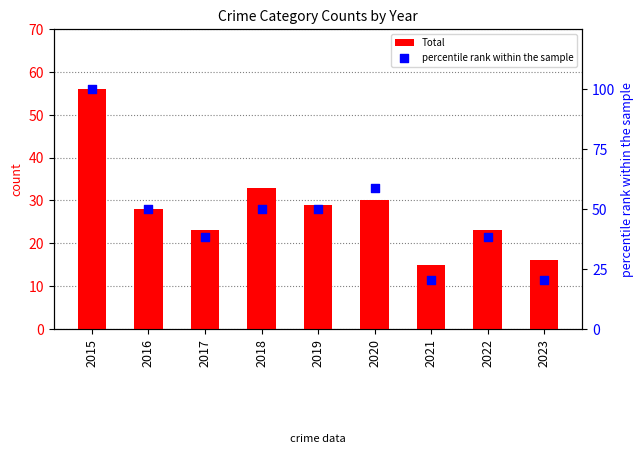

What are all the series names shown in the legend?

Total, percentile rank within the sample